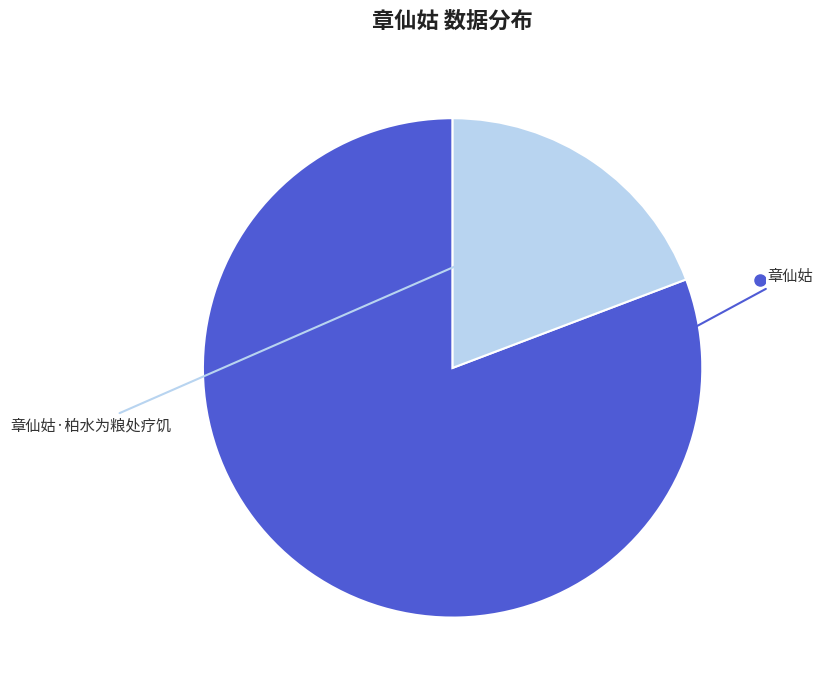

What portion of the pie excludes 章仙姑·柏水为粮处疗饥?

80.8%